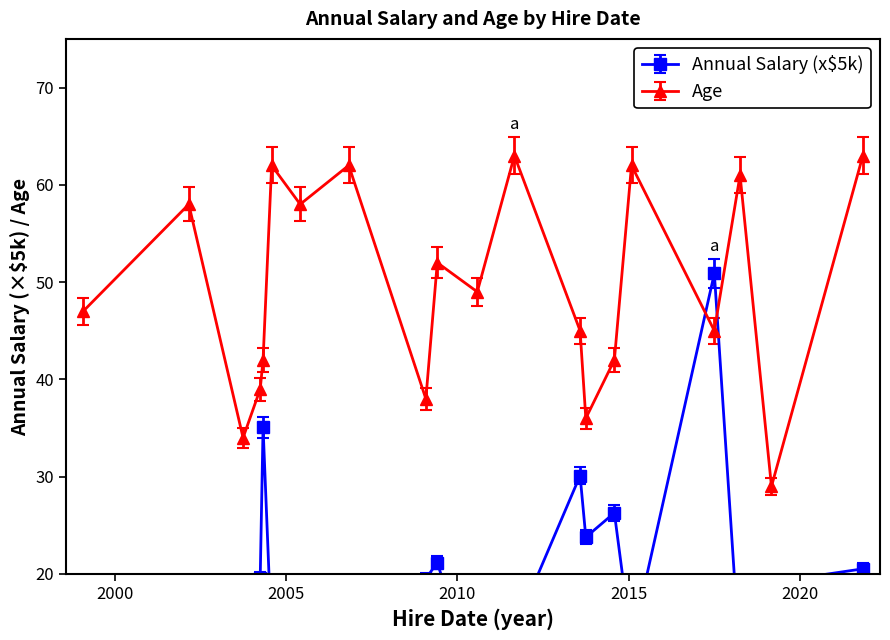

Reading left to right, transcribe all the data shown in this chart.

Annual Salary (k$): 1999-02-19=18.5	2002-03-15=9.1	2003-10-12=16.7	2004-04-22=19.6	2004-05-13=35.1	2004-08-11=13.2	2005-06-18=17.9	2006-11-29=13.9	2009-02-08=19.5	2009-06-27=21.2	2010-08-05=8.1	2011-09-09=14.3	2013-08-14=30.1	2013-10-23=23.8	2014-08-03=26.3	2015-02-05=12.8	2017-07-26=50.9	2018-04-07=11.0	2019-03-03=19.1	2021-11-13=20.5
Age: 1999-02-19=47.0	2002-03-15=58.0	2003-10-12=34.0	2004-04-22=39.0	2004-05-13=42.0	2004-08-11=62.0	2005-06-18=58.0	2006-11-29=62.0	2009-02-08=38.0	2009-06-27=52.0	2010-08-05=49.0	2011-09-09=63.0	2013-08-14=45.0	2013-10-23=36.0	2014-08-03=42.0	2015-02-05=62.0	2017-07-26=45.0	2018-04-07=61.0	2019-03-03=29.0	2021-11-13=63.0